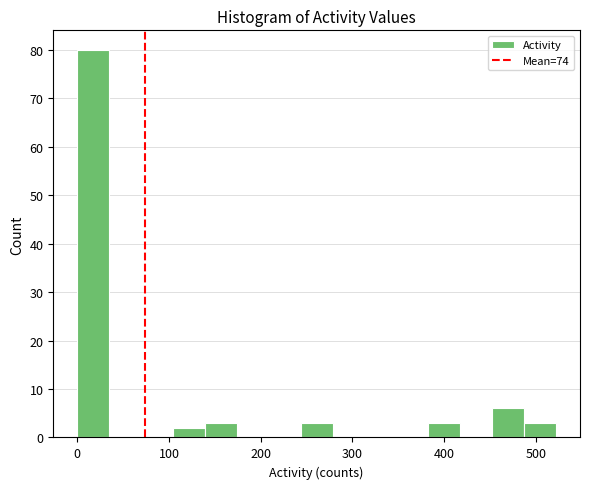

Around what value on the x-axis is the tallest bar? Give the approximate position of its centre, as read against the axis.

20